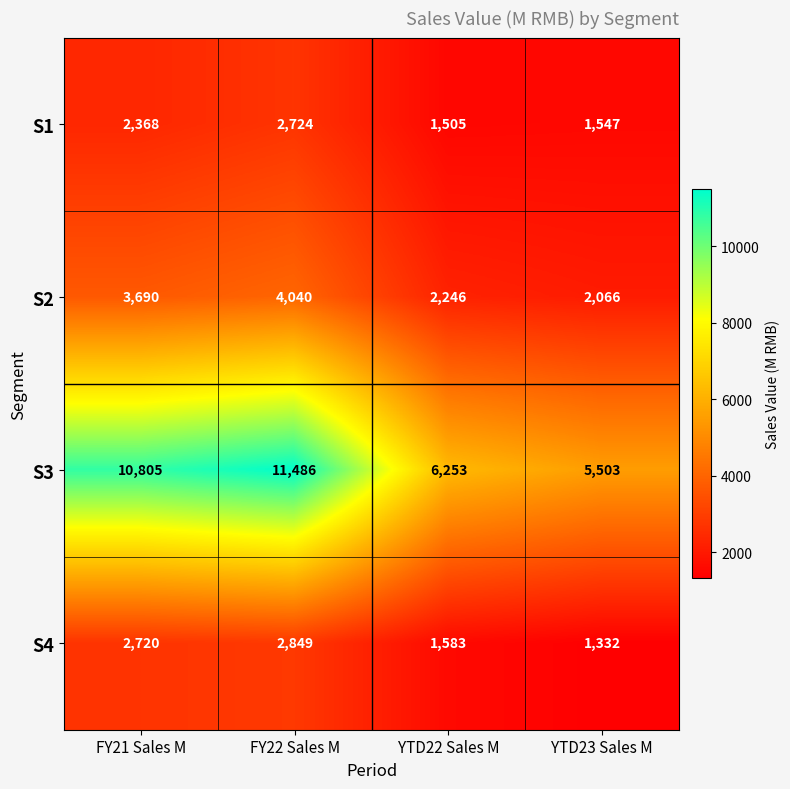

Which series has the widest spread of values?

S3